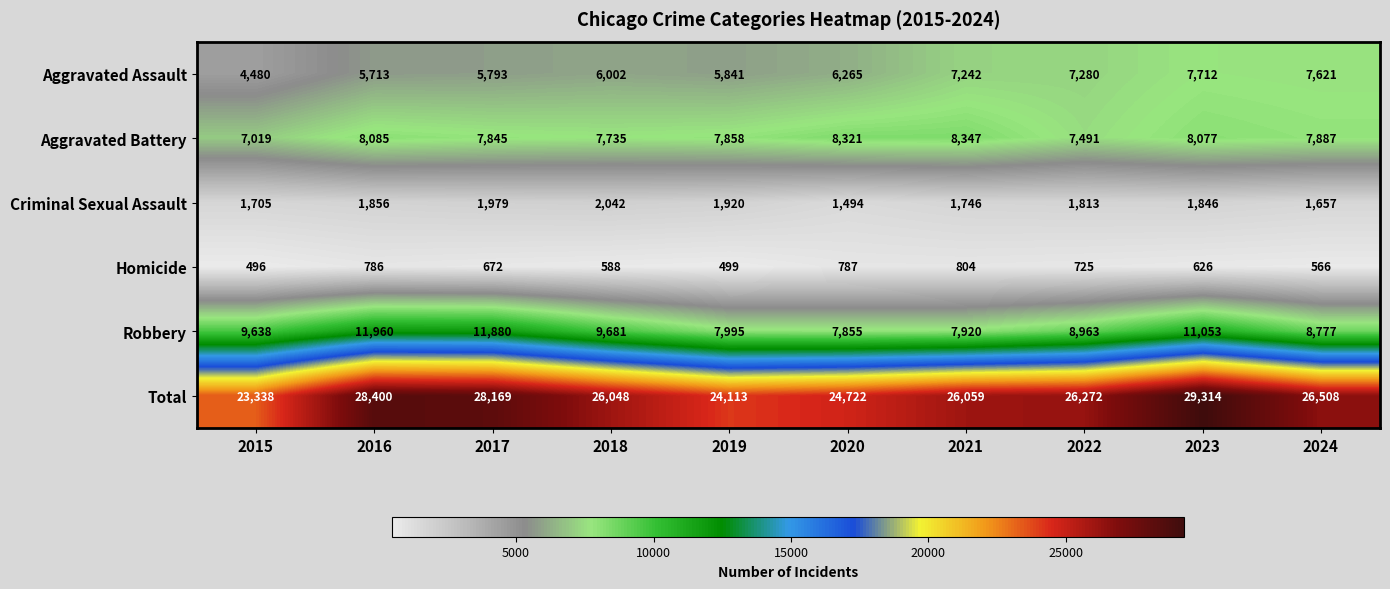

Between 2016 and 2021, which series saw the biggest shift?

Robbery